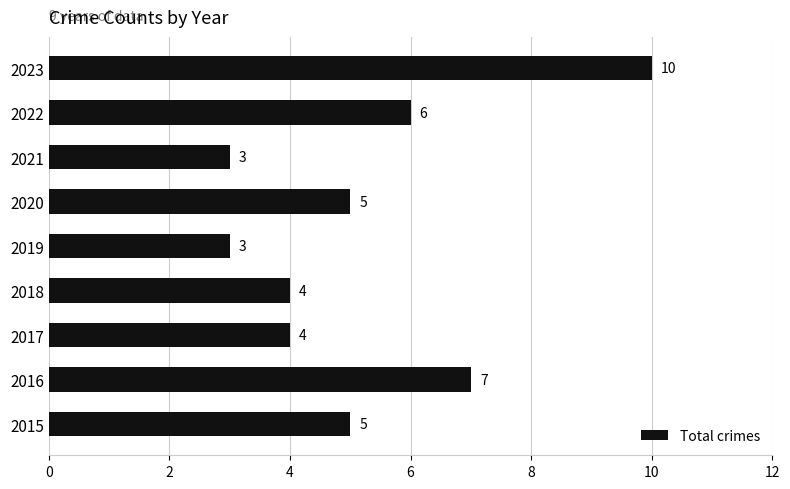

What is the difference between the maximum and minimum values?

7